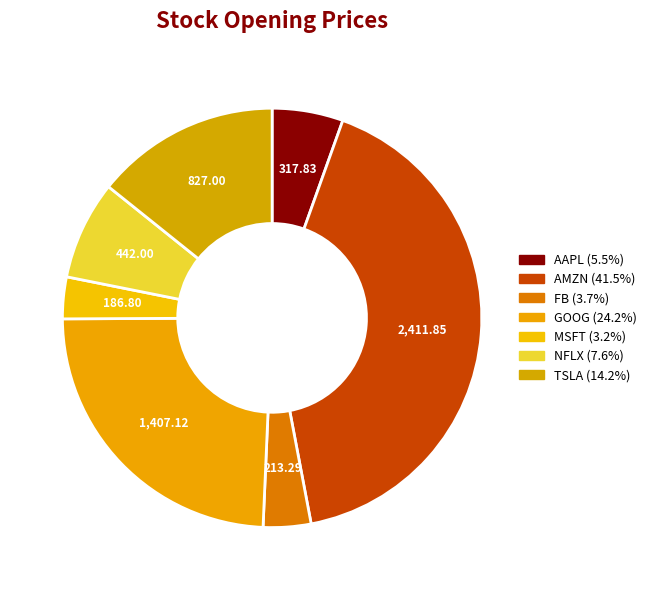

True or false: FB accounts for 4% of the total.

True